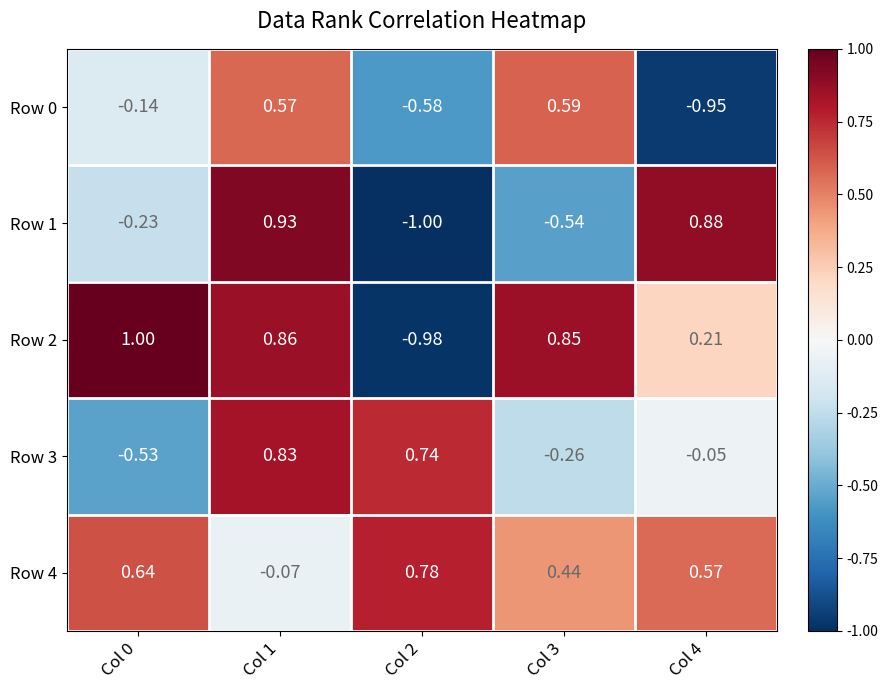

What is the greatest value displayed?

1.0